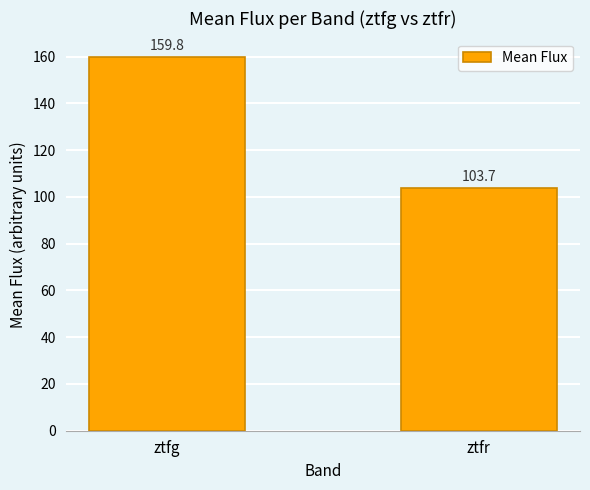

Which category has the lowest value across all series?

ztfr